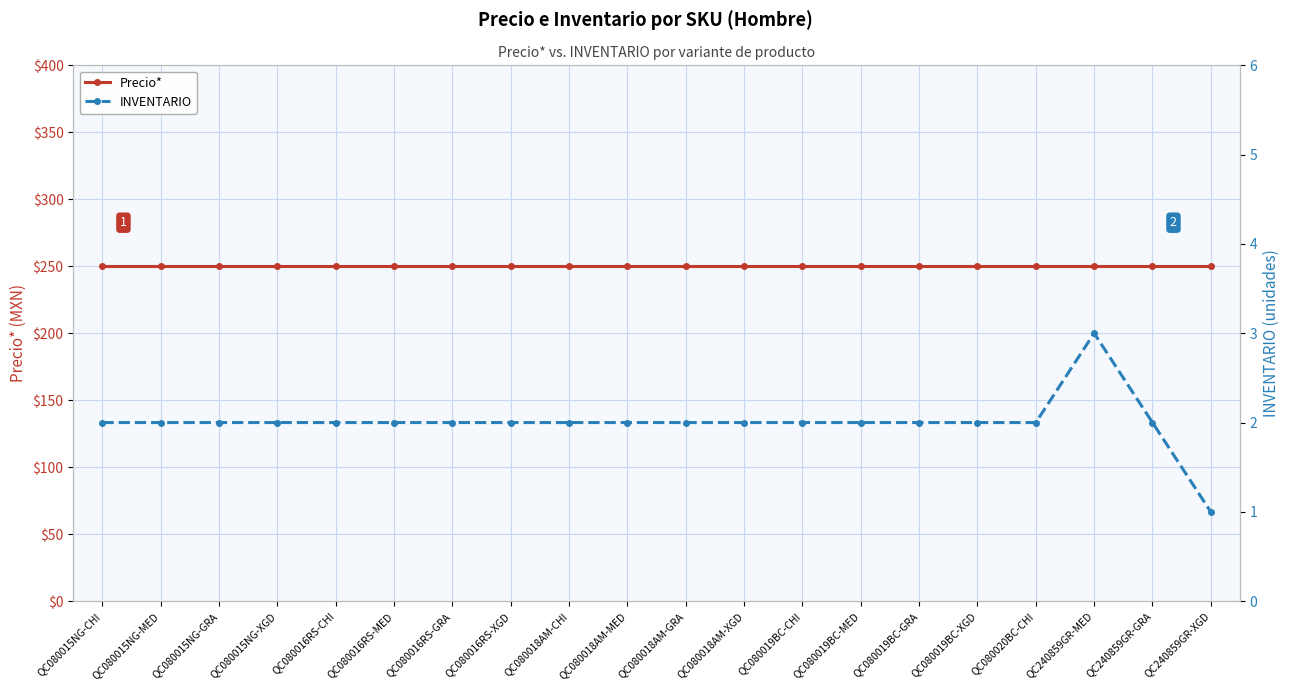

At which category does INVENTARIO reach its first local peak?

QC240859GR-MED